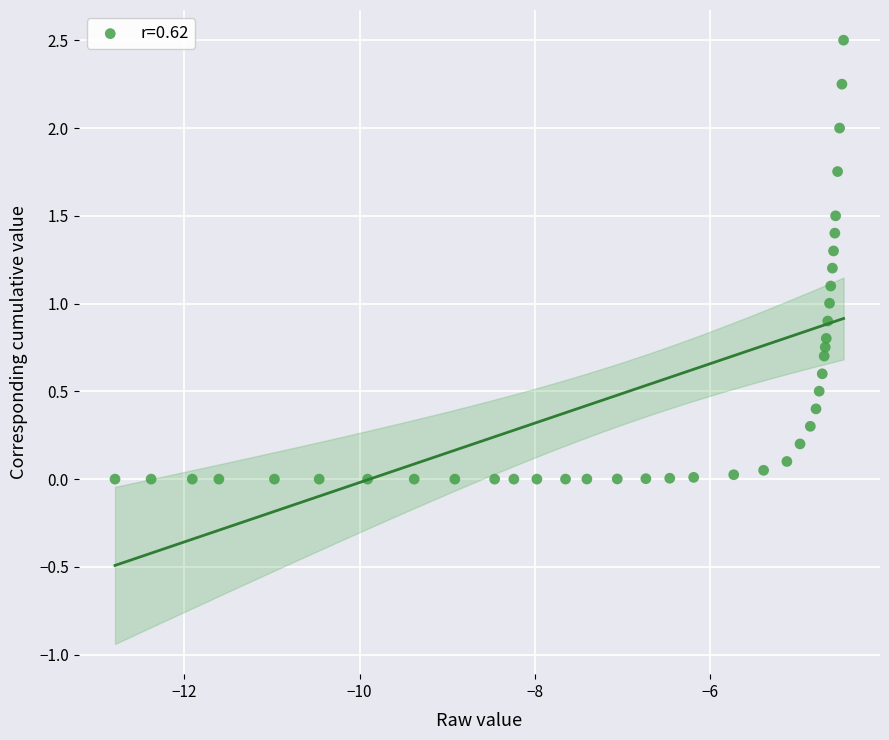

What is the range of X values (max minus min)?

8.3